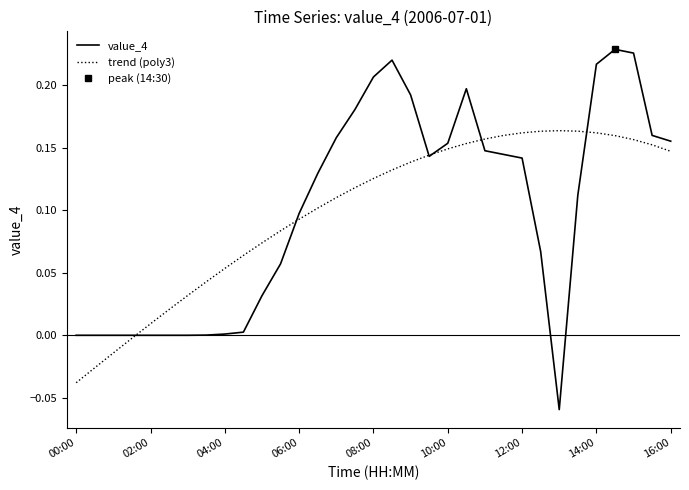

In trend (poly3), how many points are higher than both neighbors (excluding endpoints)?

1